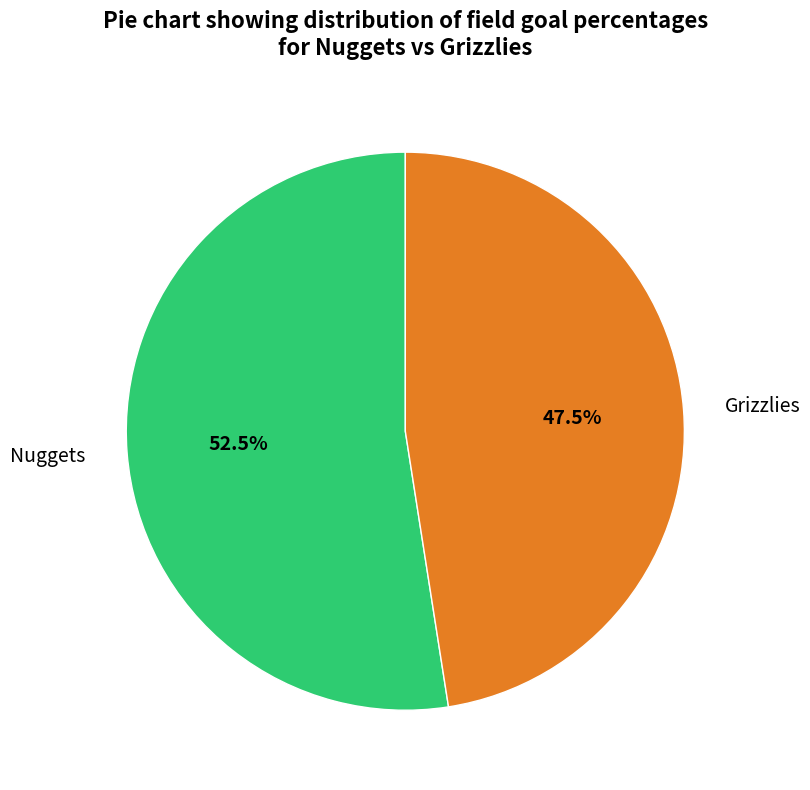

Is the sum of Grizzlies and Nuggets greater than half?

Yes